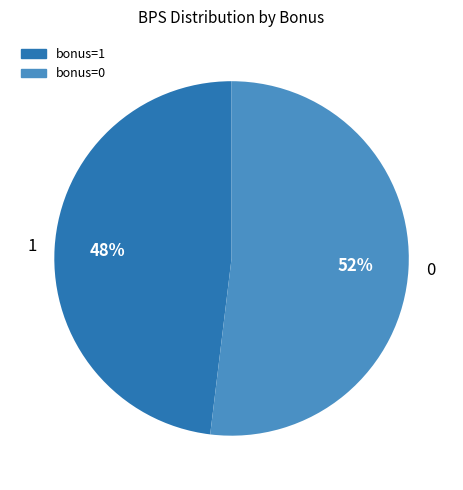

Is it true that 0 is 52% of the pie?

True